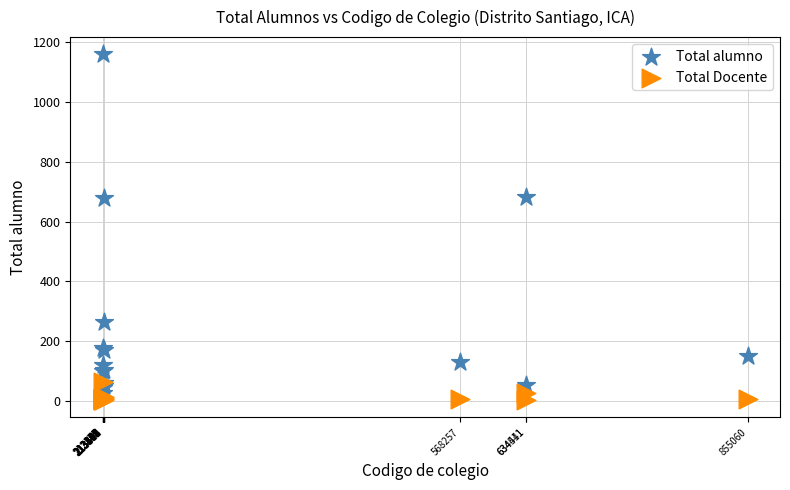

What are all the series names shown in the legend?

Total alumno, Total Docente